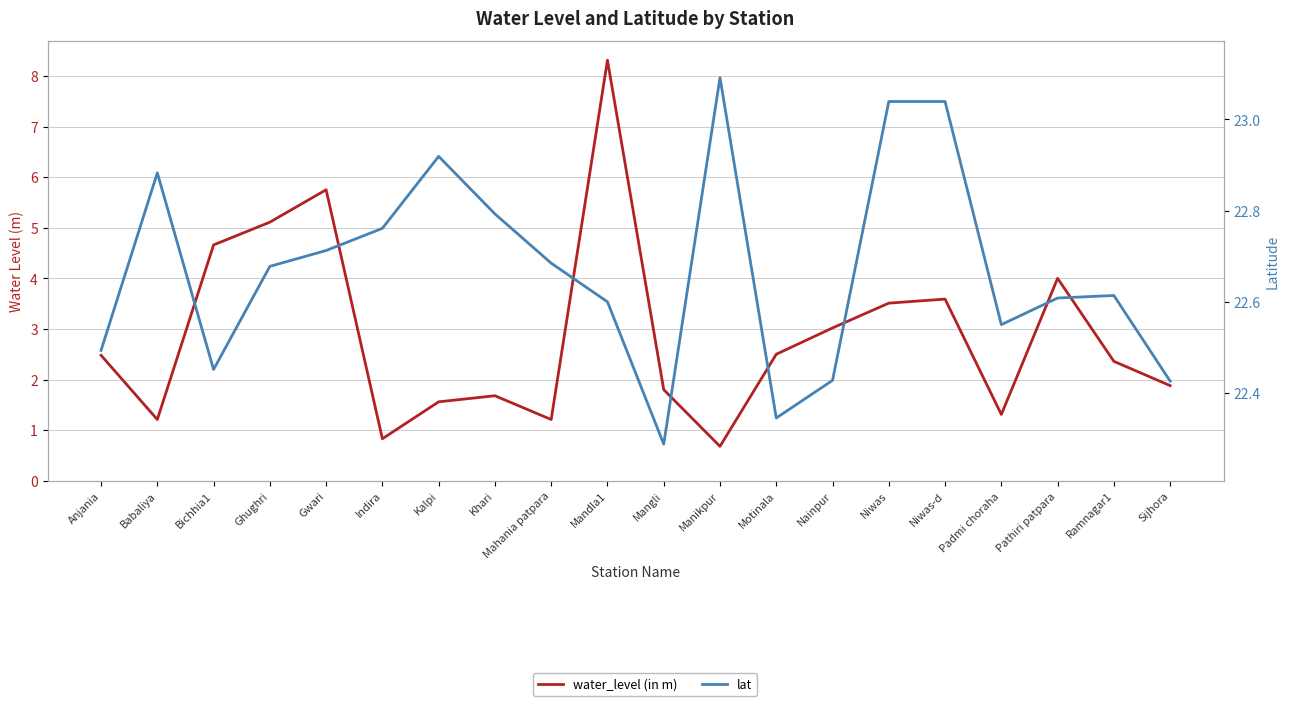

Reading right to left, transcribe all the data shown in this chart.

water_level (in m): 1.9	2.4	4.0	1.3	3.6	3.5	3.0	2.5	0.7	1.8	8.3	1.2	1.7	1.6	0.8	5.8	5.1	4.7	1.2	2.5
lat: 22.4	22.6	22.6	22.6	23.0	23.0	22.4	22.3	23.1	22.3	22.6	22.7	22.8	22.9	22.8	22.7	22.7	22.5	22.9	22.5